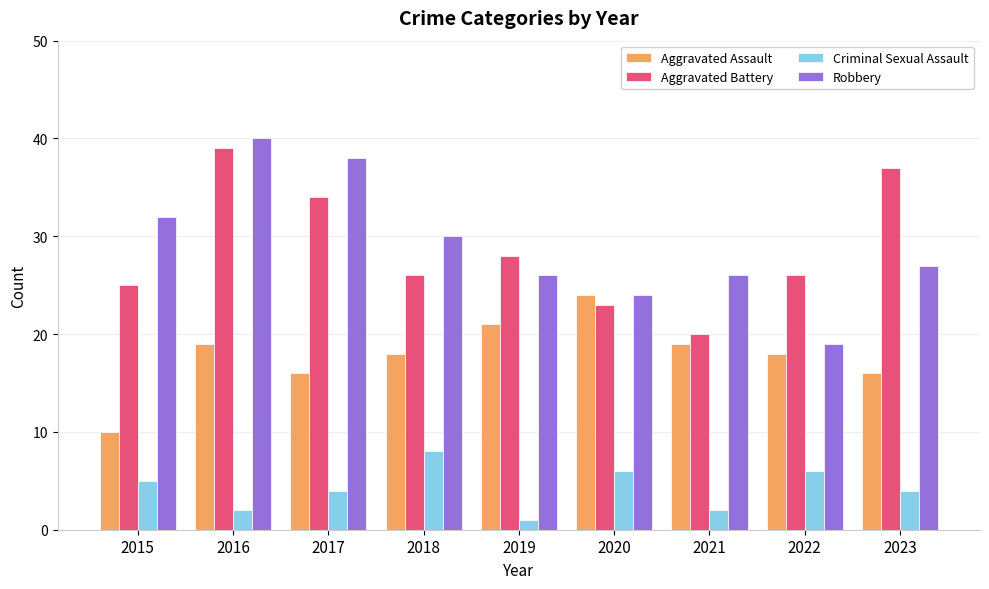

At 2018, list the series in order from largest to smallest.

Robbery, Aggravated Battery, Aggravated Assault, Criminal Sexual Assault